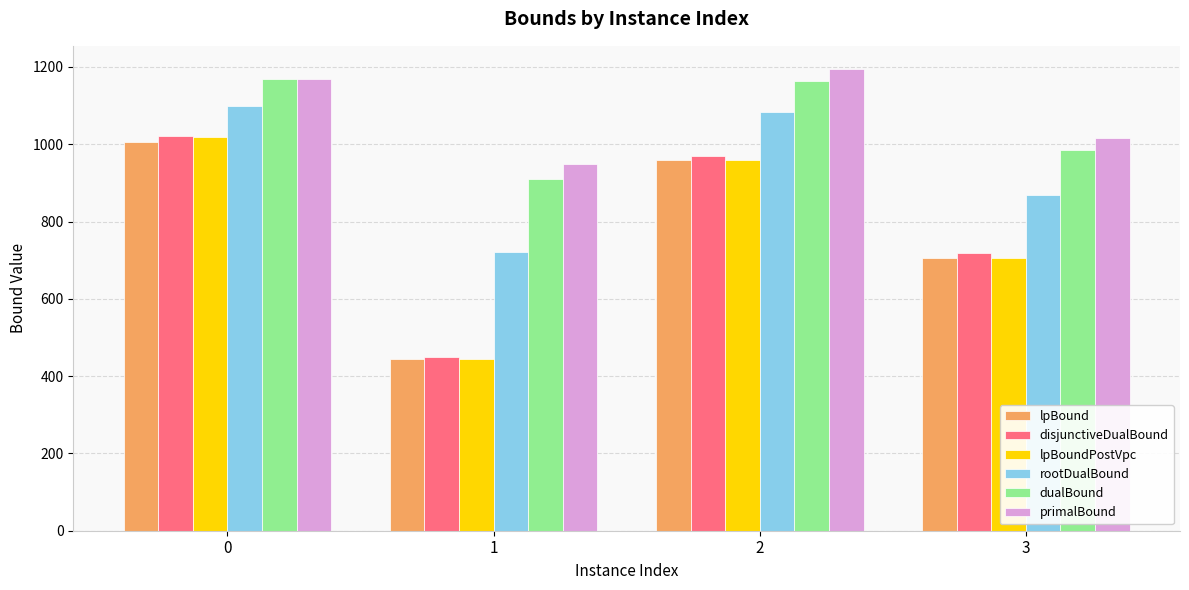

True or false: lpBoundPostVpc has a value of 257.0 at 1.

False